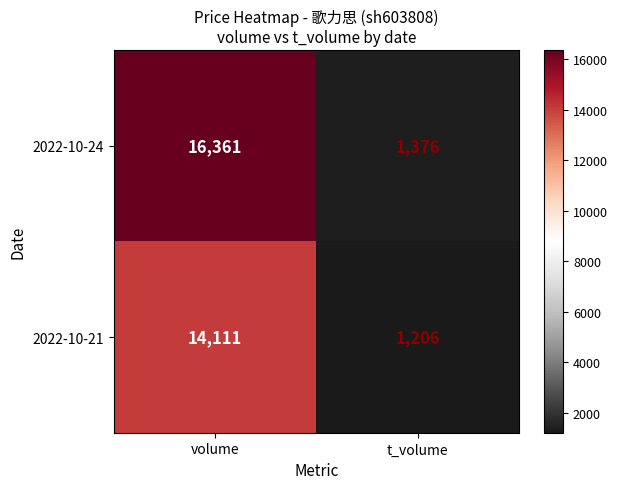

Between volume and t_volume, which series saw the biggest shift?

2022-10-24